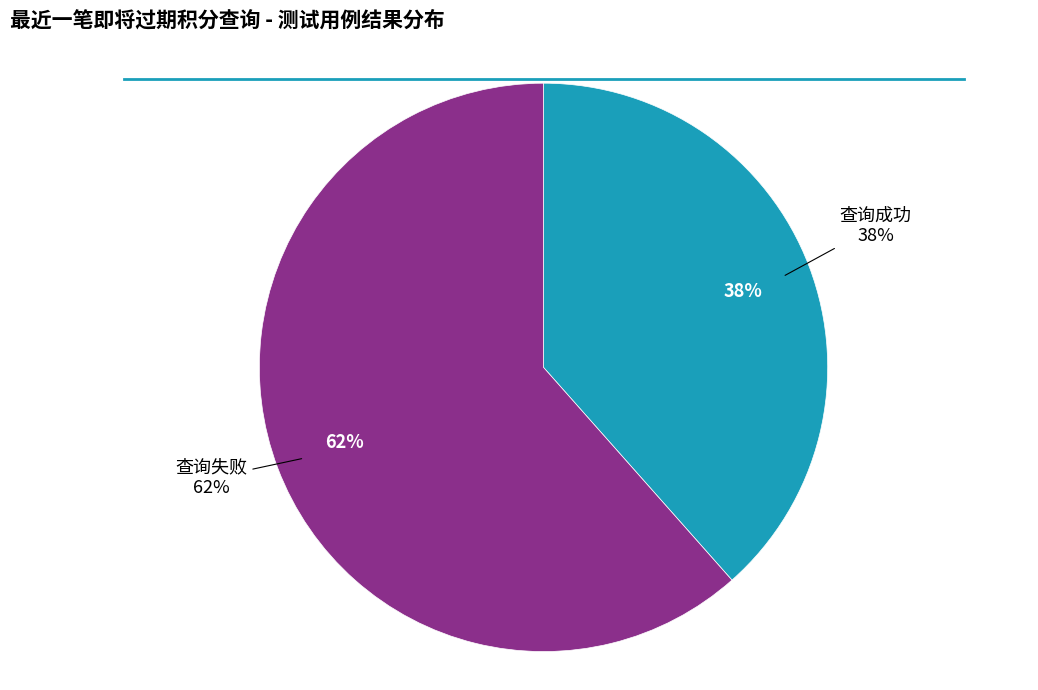

To the nearest percent, what percentage of the pie is 查询成功?

38%